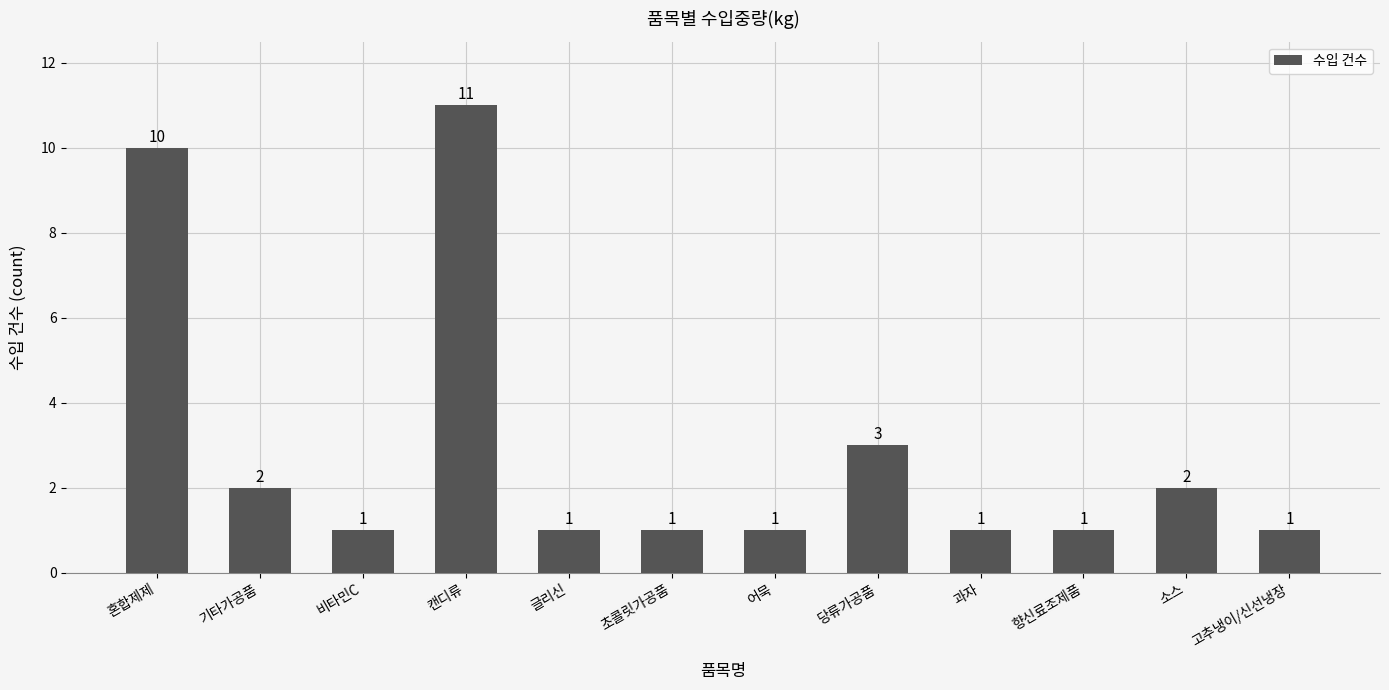

How many values are between 1 and 3?

10